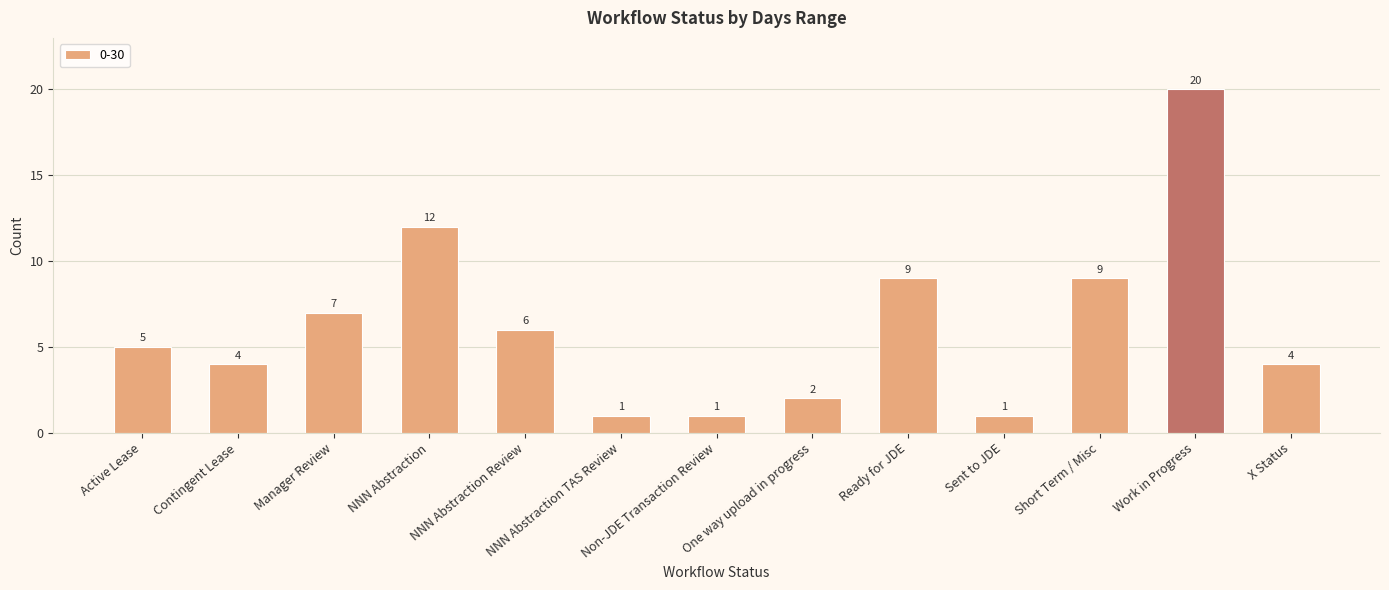

Reading left to right, list all the values displayed in this chart.

Active Lease=5	Contingent Lease=4	Manager Review=7	NNN Abstraction=12	NNN Abstraction Review=6	NNN Abstraction TAS Review=1	Non-JDE Transaction Review=1	One way upload in progress=2	Ready for JDE=9	Sent to JDE=1	Short Term / Misc=9	Work in Progress=20	X Status=4